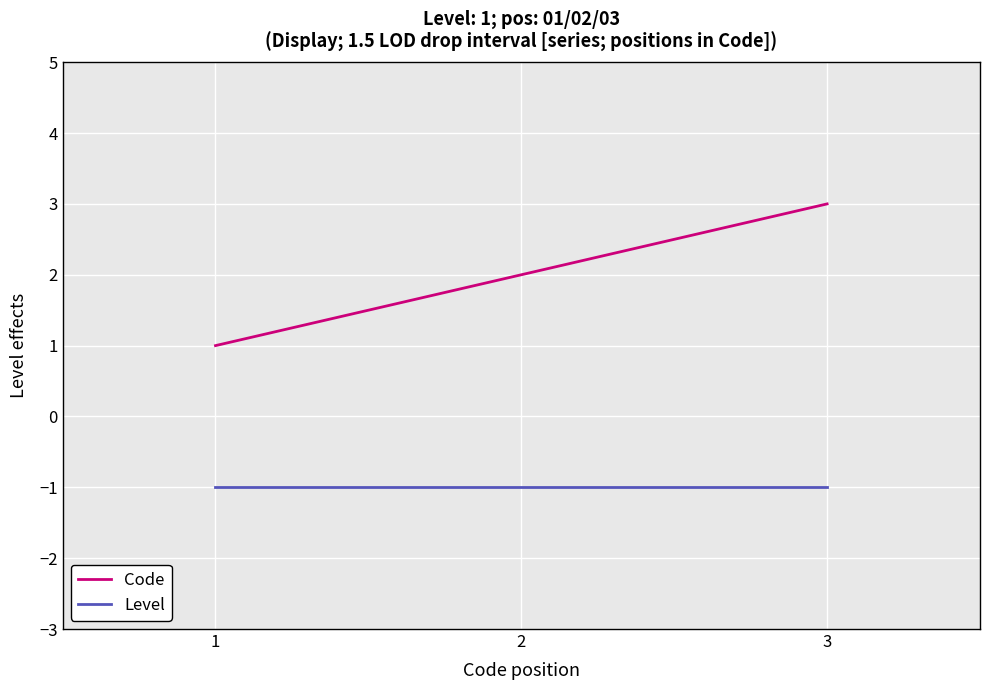

Is the value of Level at 3 greater than the value of Code at 1?

No